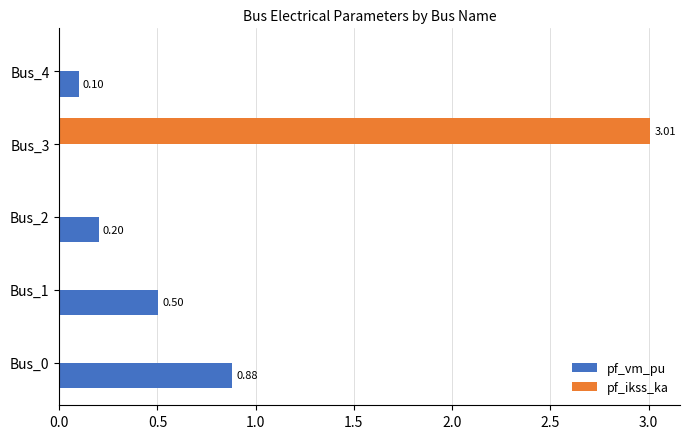

Which series has the largest total across all categories?

pf_ikss_ka